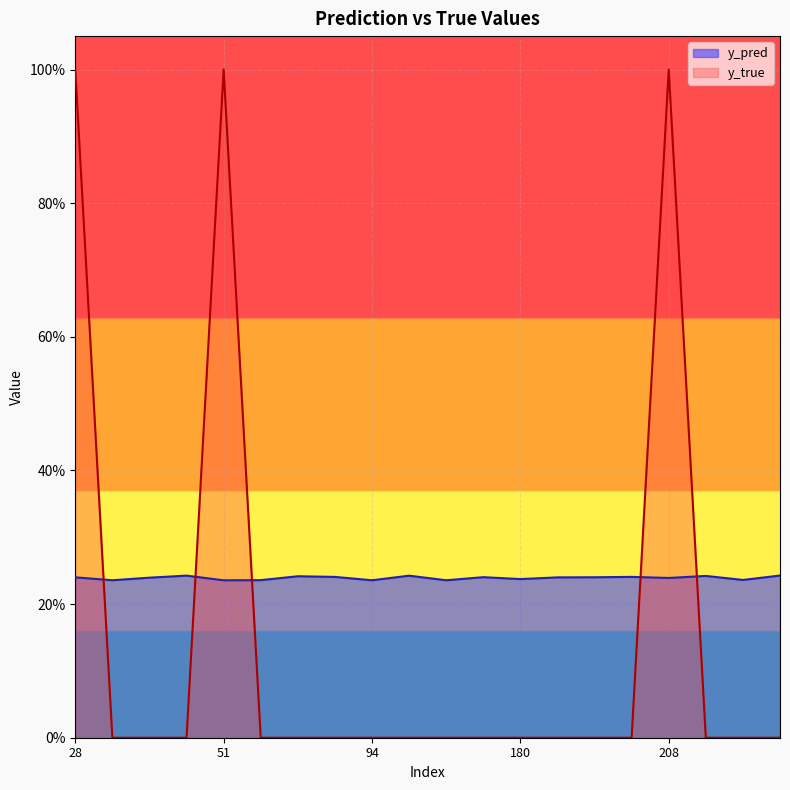

Which series has the largest range (max minus min)?

y_true